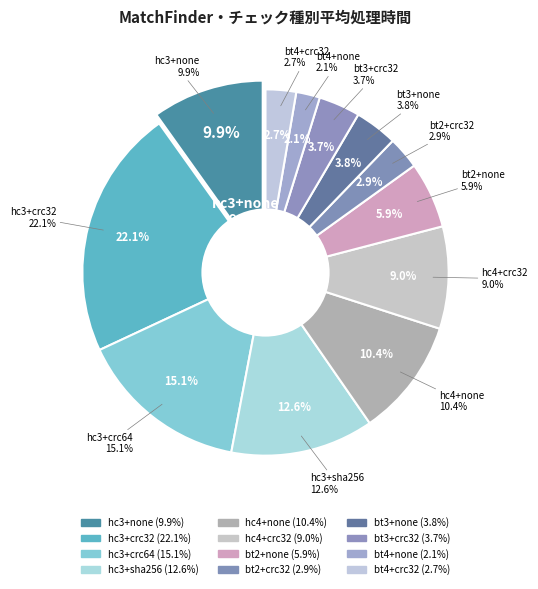

What is the ratio of the value at hc4+none to the value at bt3+crc32?

2.8